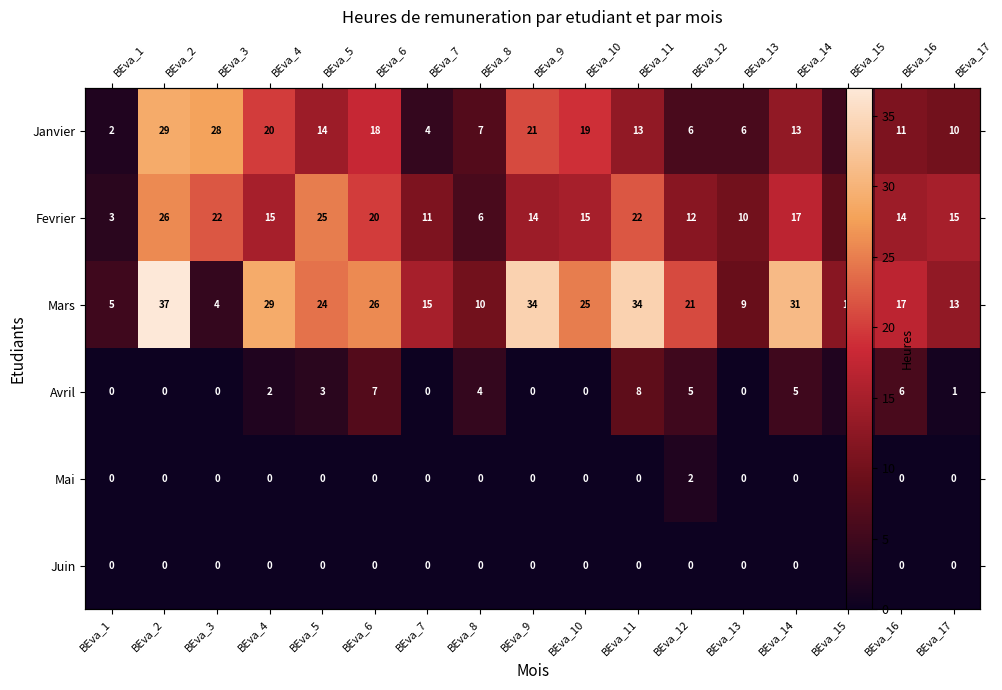

What is the spread (max minus min) of values at BEva_7?

15